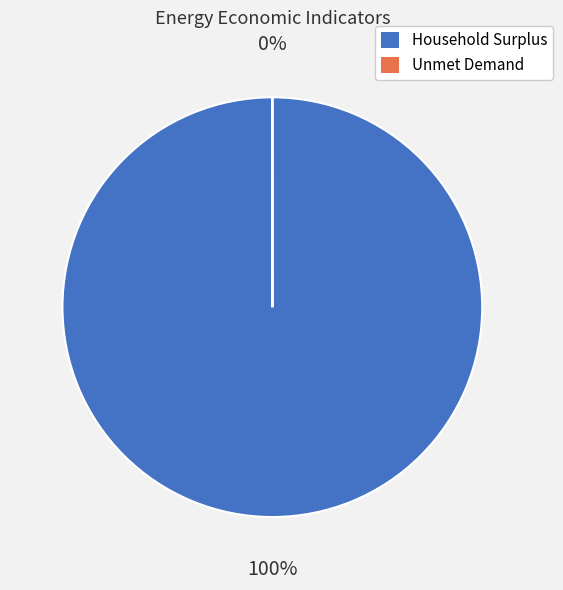

Count the number of slices in the pie.

2